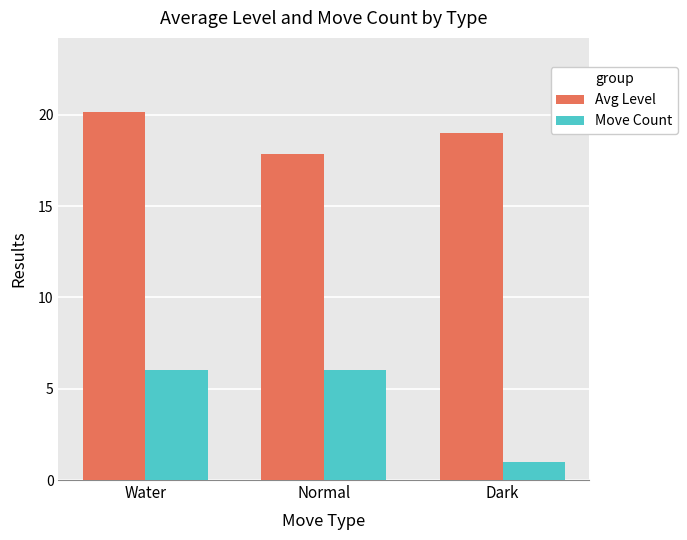

Count the number of categories in the chart.

3